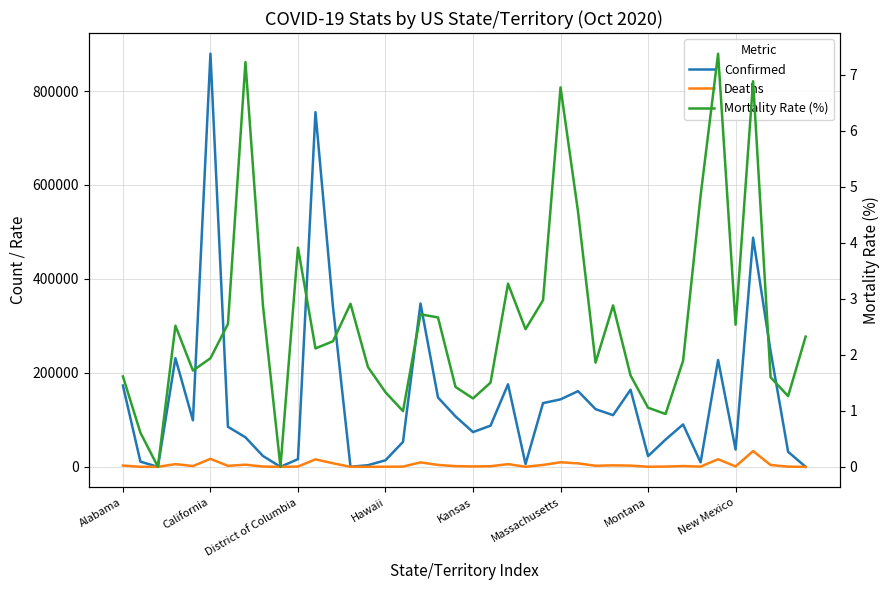

True or false: Mortality Rate (%) and Confirmed cross at least once.

False